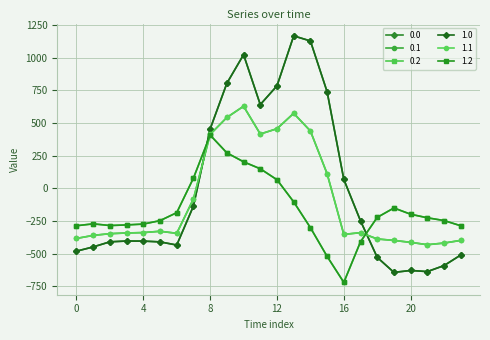

Reading left to right, extract all data points from this chart.

0.0: 0=-482.0	1=-449.5	2=-410.3	3=-404.4	4=-404.9	5=-410.8	6=-435.0	7=-136.4	8=454.2	9=804.0	10=1023.2	11=640.9	12=784.4	13=1167.2	14=1128.3	15=739.0	16=67.6	17=-250.3	18=-529.6	19=-644.5	20=-629.9	21=-638.4	22=-592.3	23=-511.3
0.1: 0=-384.6	1=-361.1	2=-347.9	3=-342.7	4=-339.6	5=-329.5	6=-345.2	7=-81.6	8=412.6	9=542.1	10=628.1	11=415.4	12=456.1	13=574.0	14=438.6	15=111.1	16=-353.7	17=-340.1	18=-388.5	19=-399.7	20=-414.5	21=-432.4	22=-419.9	23=-399.4
0.2: 0=-287.1	1=-272.7	2=-285.5	3=-281.0	4=-274.4	5=-248.1	6=-187.1	7=77.9	8=407.2	9=271.1	10=202.5	11=149.1	12=65.2	13=-104.4	14=-301.9	15=-522.2	16=-721.2	17=-409.5	18=-223.1	19=-151.1	20=-199.2	21=-226.4	22=-247.4	23=-287.5
1.0: 0=-482.0	1=-449.5	2=-410.3	3=-404.4	4=-404.9	5=-410.8	6=-435.0	7=-136.4	8=454.2	9=804.0	10=1023.2	11=640.9	12=784.4	13=1167.2	14=1128.3	15=739.0	16=67.6	17=-250.3	18=-529.6	19=-644.5	20=-629.9	21=-638.4	22=-592.3	23=-511.3
1.1: 0=-384.6	1=-361.1	2=-347.9	3=-342.7	4=-339.6	5=-329.5	6=-345.2	7=-81.6	8=412.6	9=542.1	10=628.1	11=415.4	12=456.1	13=574.0	14=438.6	15=111.1	16=-353.7	17=-340.1	18=-388.5	19=-399.7	20=-414.5	21=-432.4	22=-419.9	23=-399.4
1.2: 0=-287.1	1=-272.7	2=-285.5	3=-281.0	4=-274.4	5=-248.1	6=-187.1	7=77.9	8=407.2	9=271.1	10=202.5	11=149.1	12=65.2	13=-104.4	14=-301.9	15=-522.2	16=-721.2	17=-409.5	18=-223.1	19=-151.1	20=-199.2	21=-226.4	22=-247.4	23=-287.5